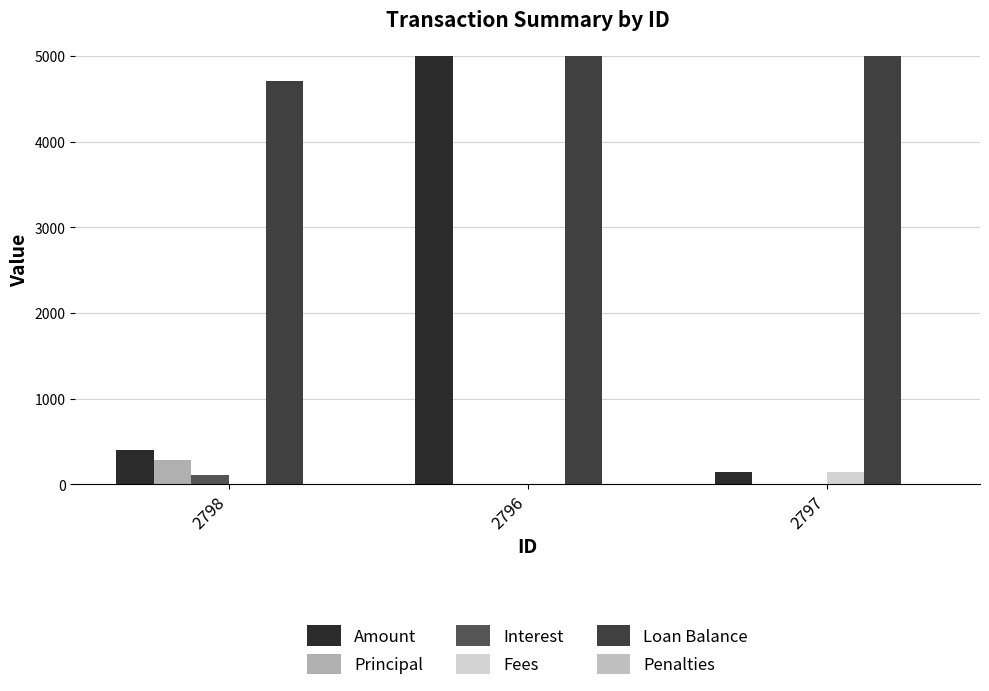

Is it true that Interest equals 0.0 at 2796?

True